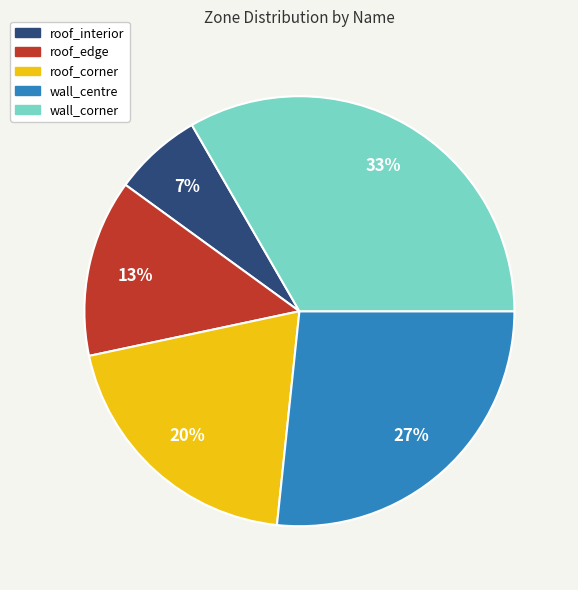

Rank the categories by value from lowest to highest.

roof_interior, roof_edge, roof_corner, wall_centre, wall_corner